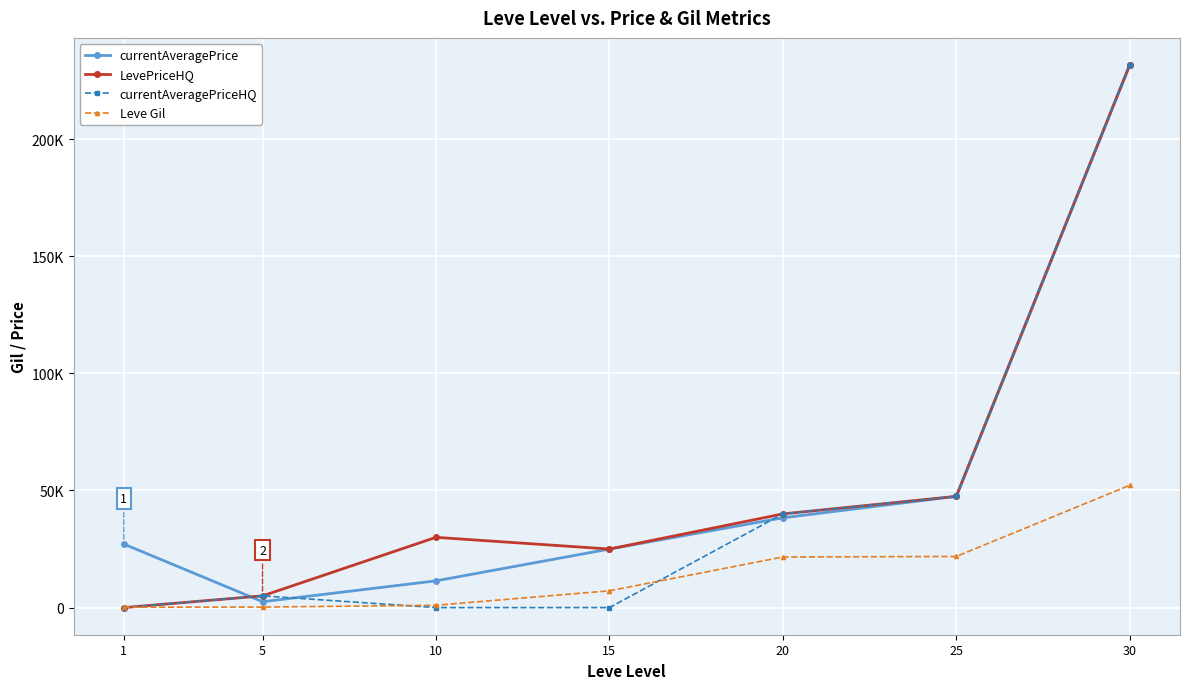

What are all the series names shown in the legend?

currentAveragePrice, LevePriceHQ, currentAveragePriceHQ, Leve Gil